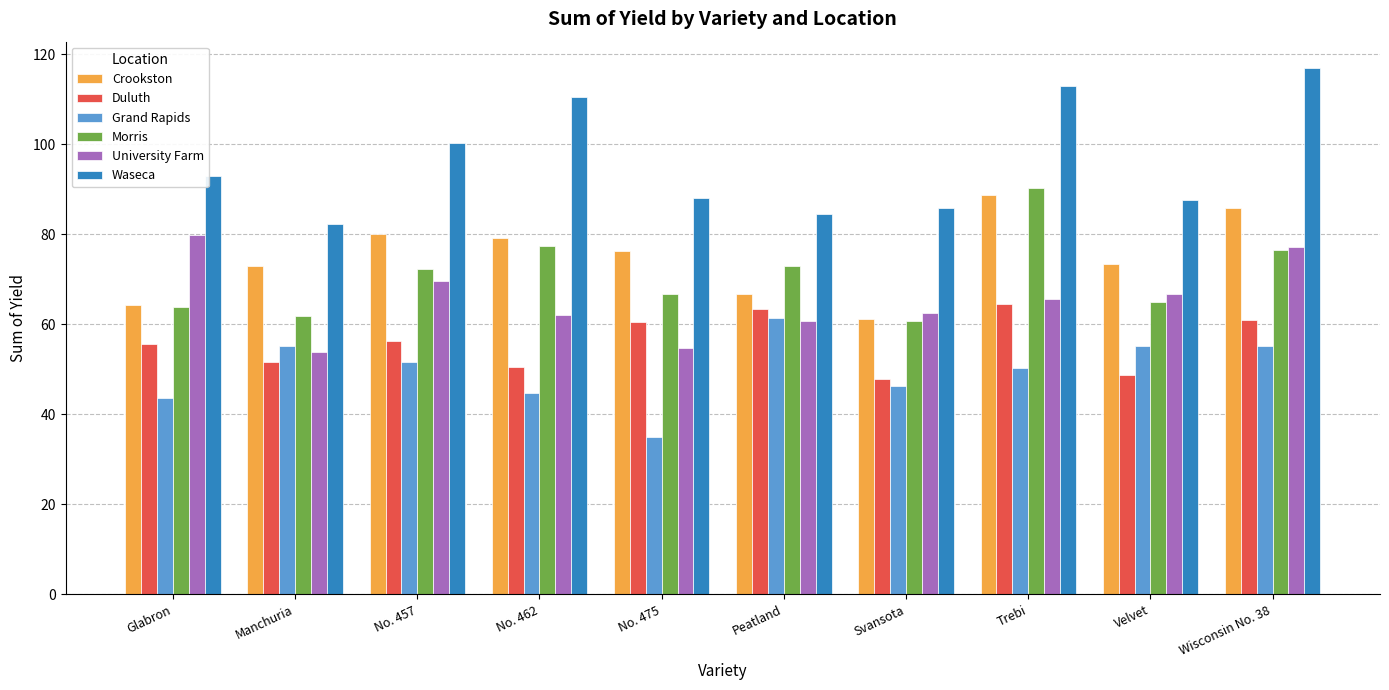

How many data points in University Farm are less than 65?

5